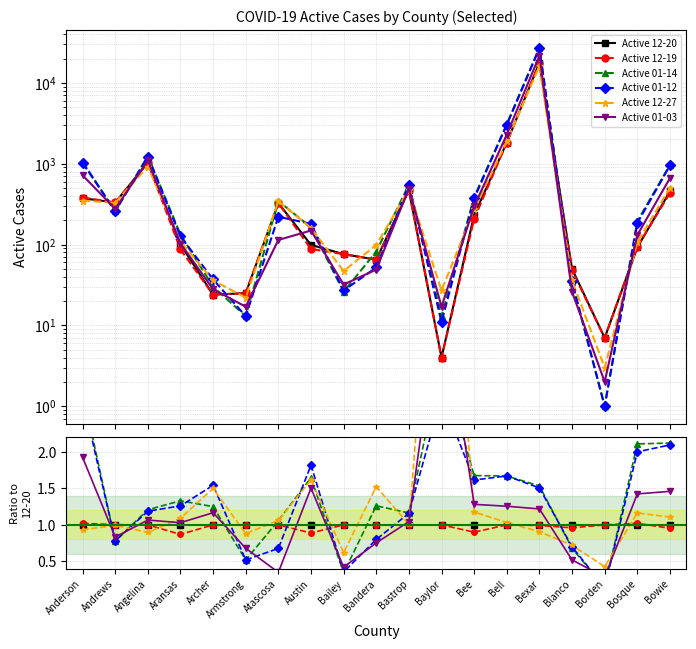

True or false: Active 12-20 and Active 12-27 intersect in this chart.

True